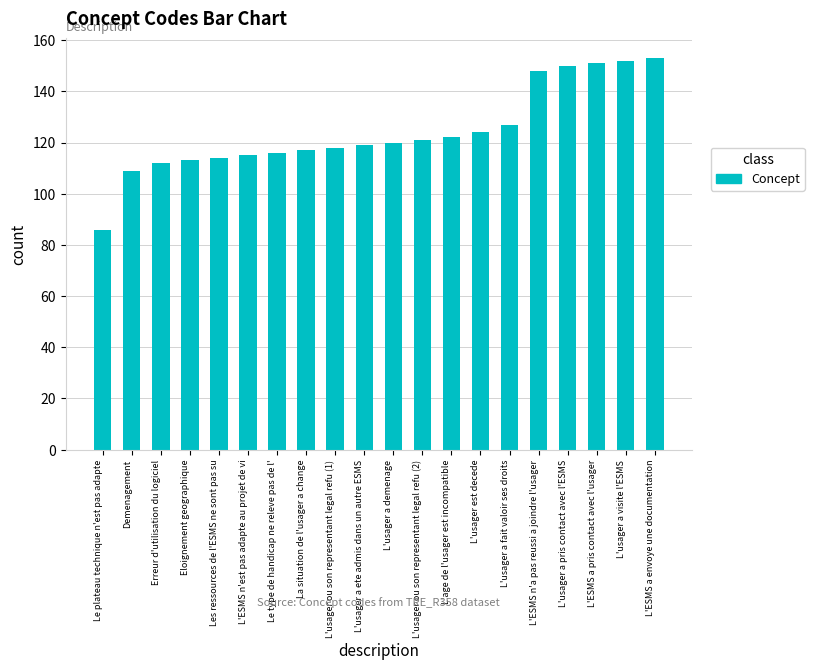

What is the change in value from L'usager a fait valoir ses droits to L'ESMS a pris contact avec l'usager?

+24